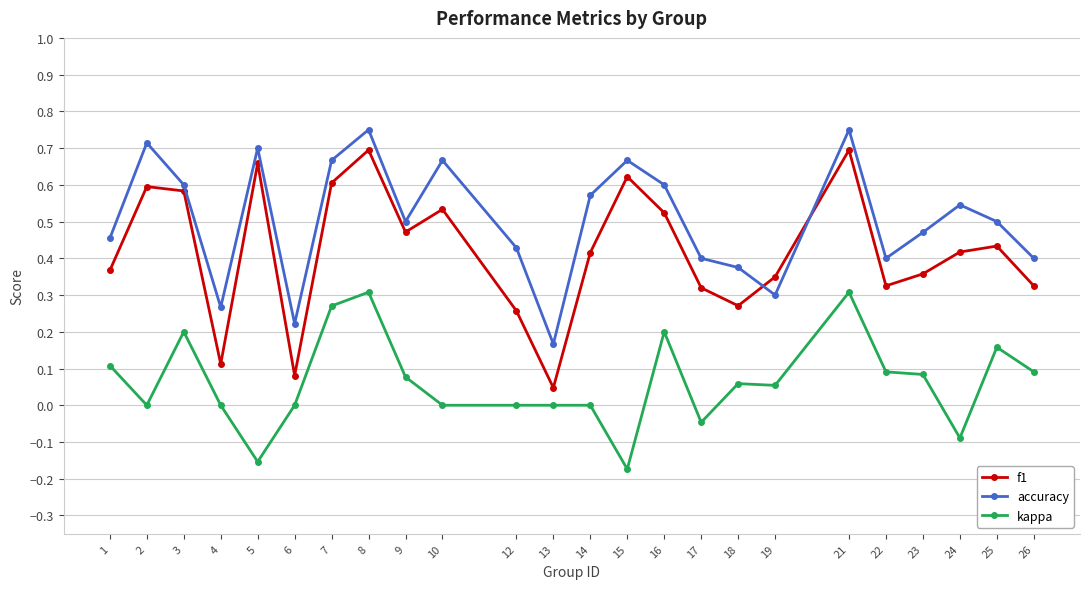

True or false: kappa and accuracy cross at least once.

False